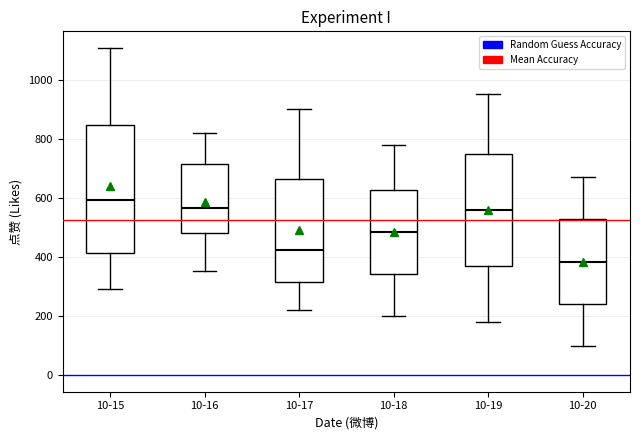

Where does the median line of the box for 10-18 sit on the y-axis? The values are not printed on the chart, so give them approximately, as read against the axis.

480